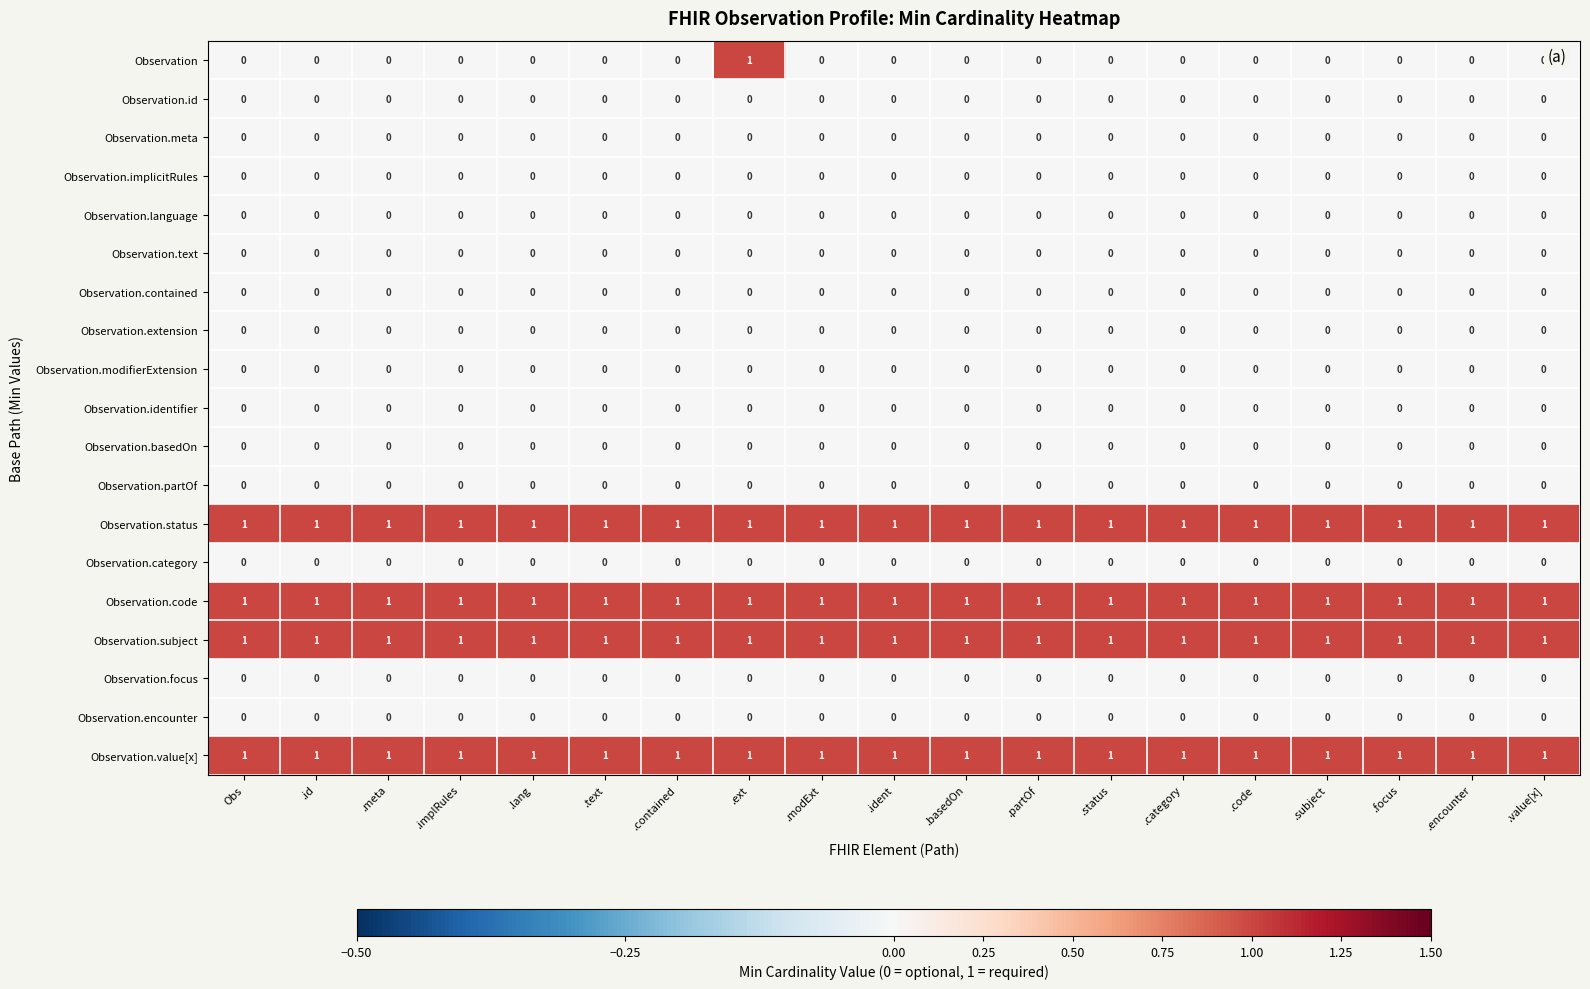

What is the difference between the highest and lowest values at .value[x]?

1